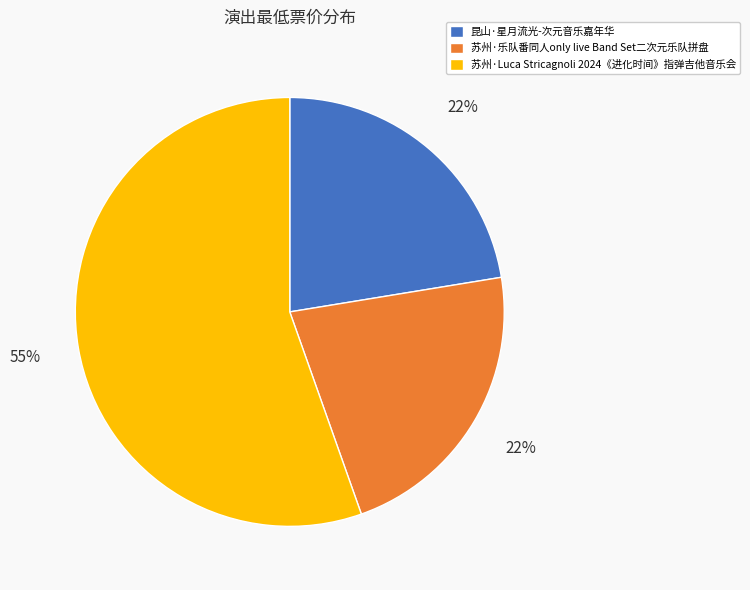

Combined, do 苏州·Luca Stricagnoli 2024《进化时间》指弹吉他音乐会 and 苏州·乐队番同人only live Band Set二次元乐队拼盘 account for over 50%?

Yes